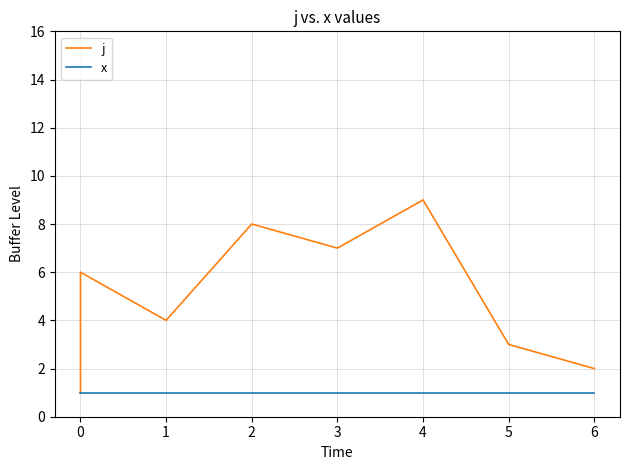

What is the highest value of the j series?

9